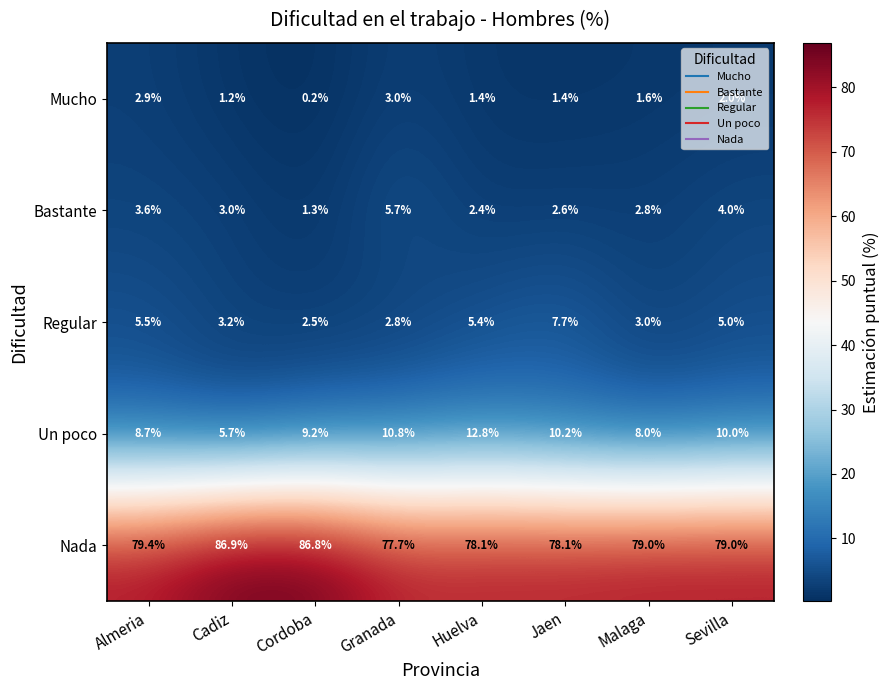

At which category does the chart reach its minimum across all series?

Cordoba